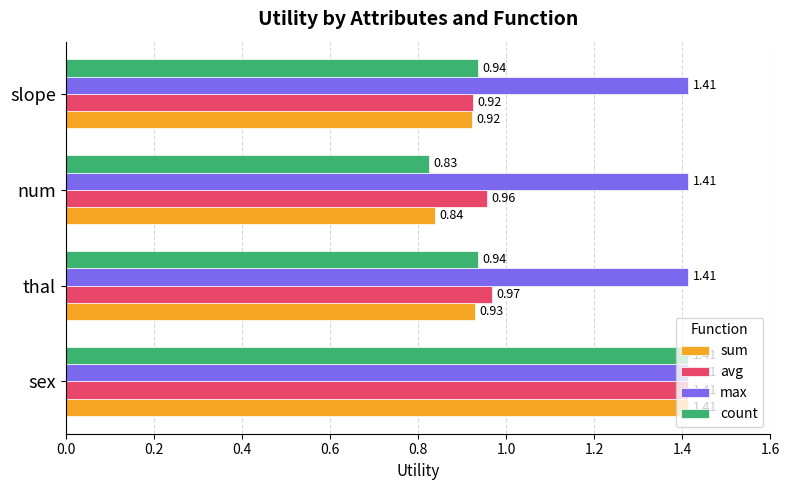

Rank the categories by avg value from lowest to highest.

slope, num, thal, sex